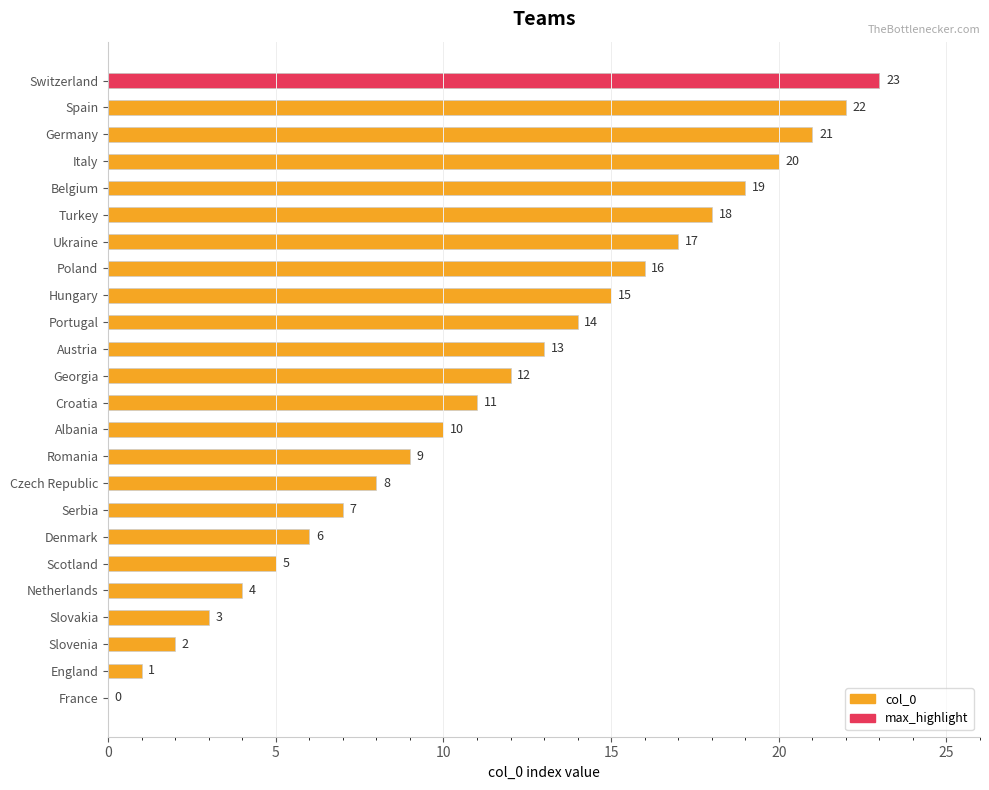

How many positive values does the max_highlight series have?

1